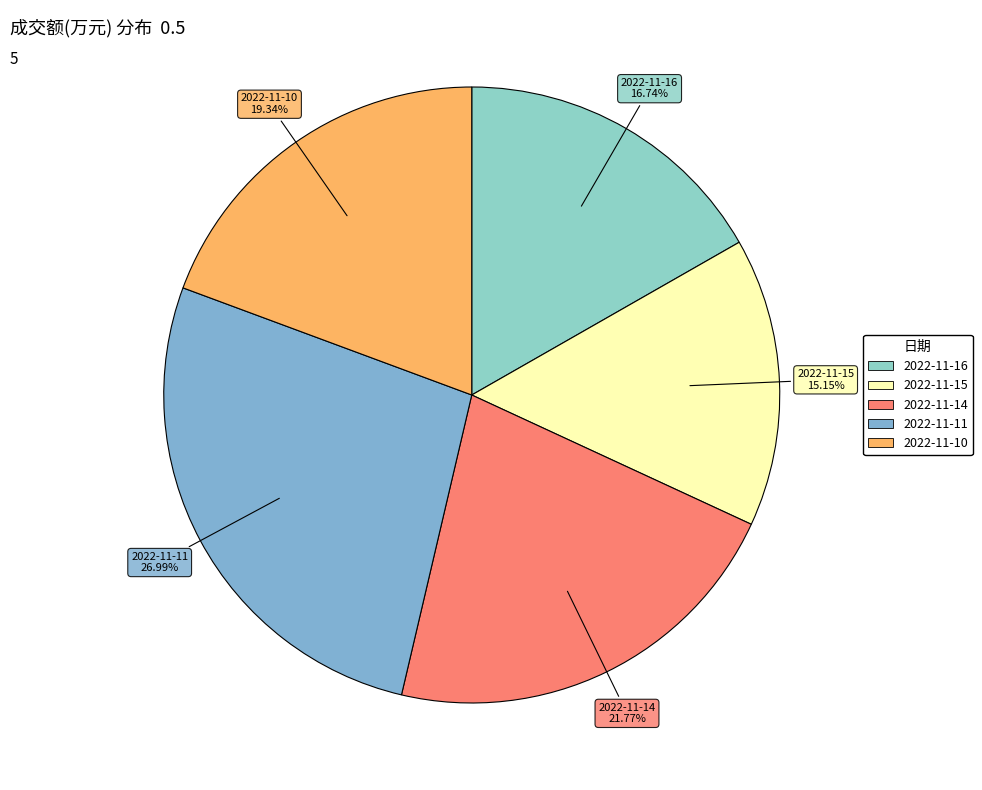

Is it true that 2022-11-11 is 38% of the pie?

False